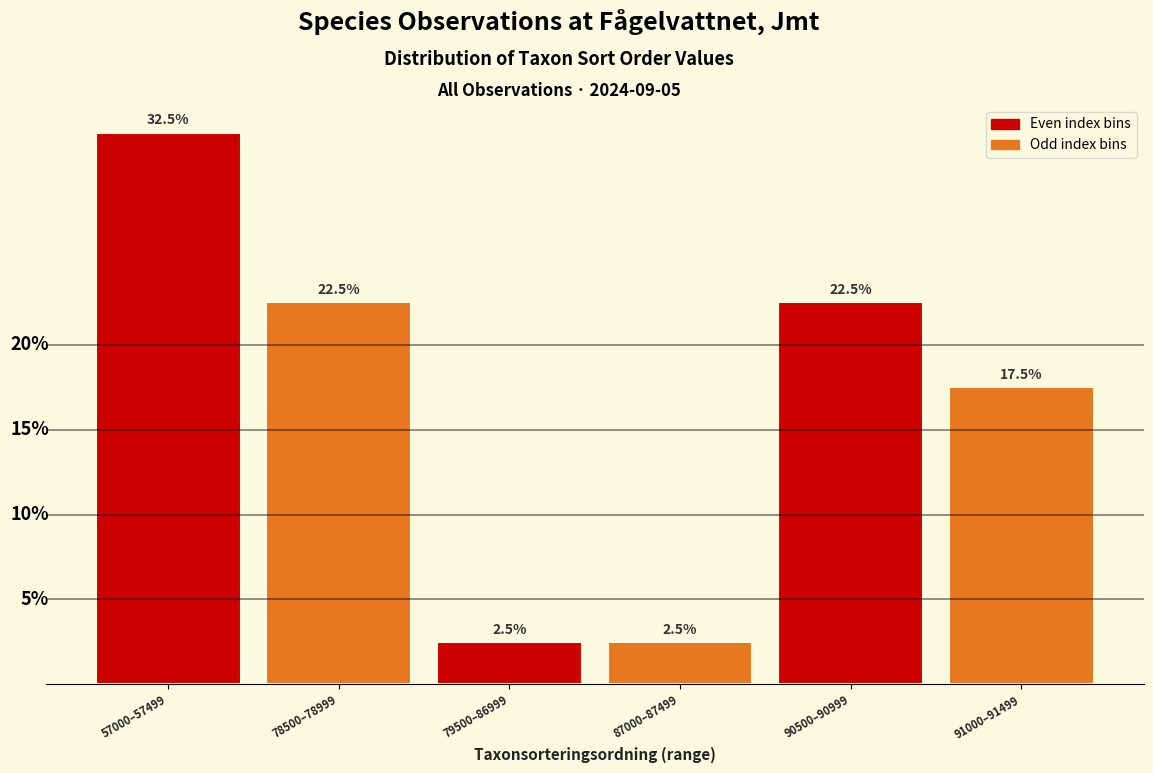

What is the label of the 6th bar from the left?

91000–91499